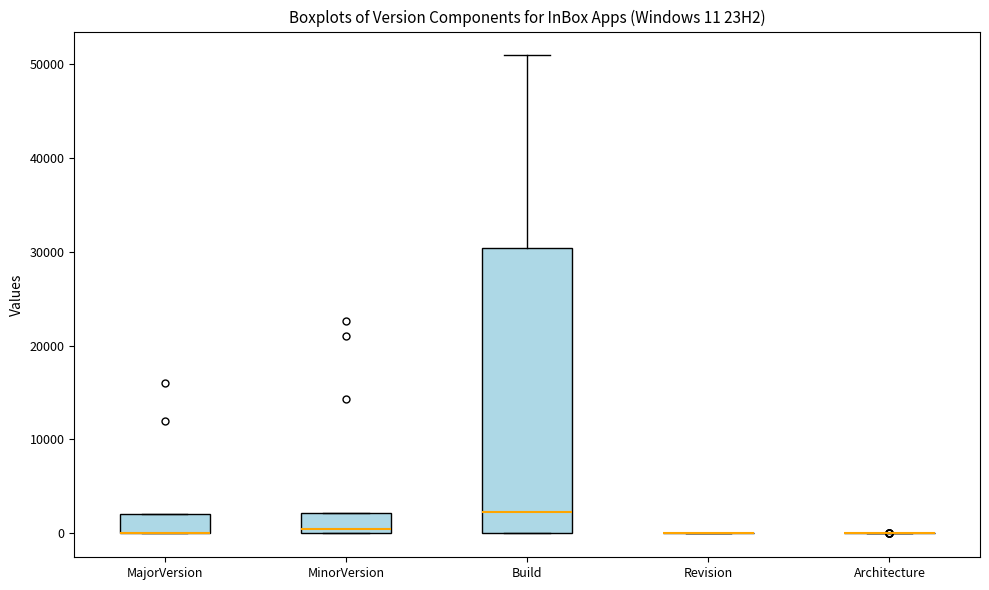

Which box is the tallest, from its lower edge to its upper edge?

Build